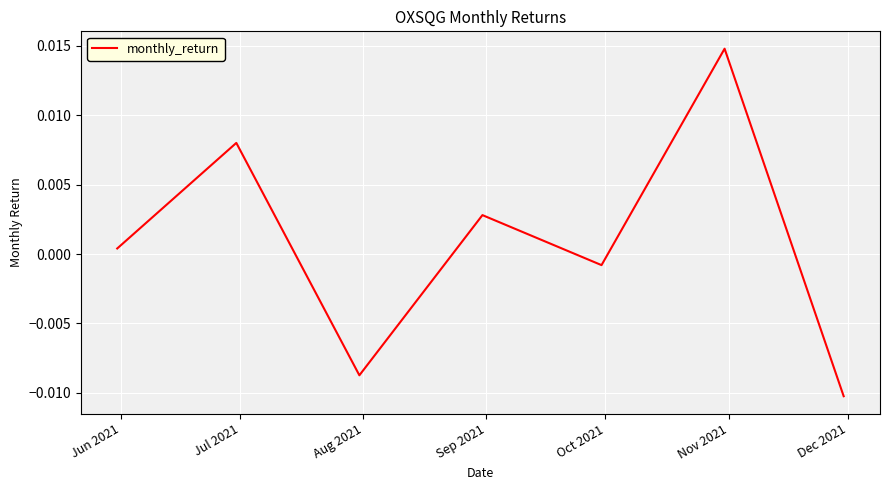

True or false: there are more than 2 points higher than both neighbors.

True